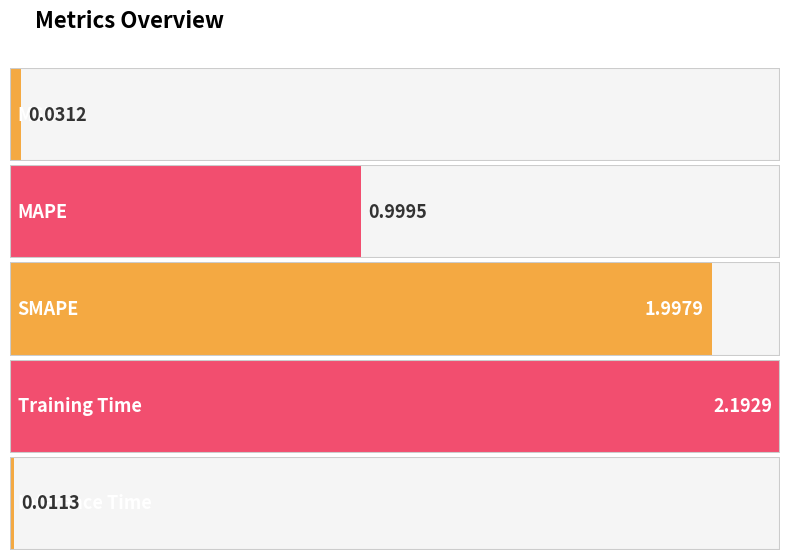

At which category does the chart reach its minimum across all series?

Inference Time